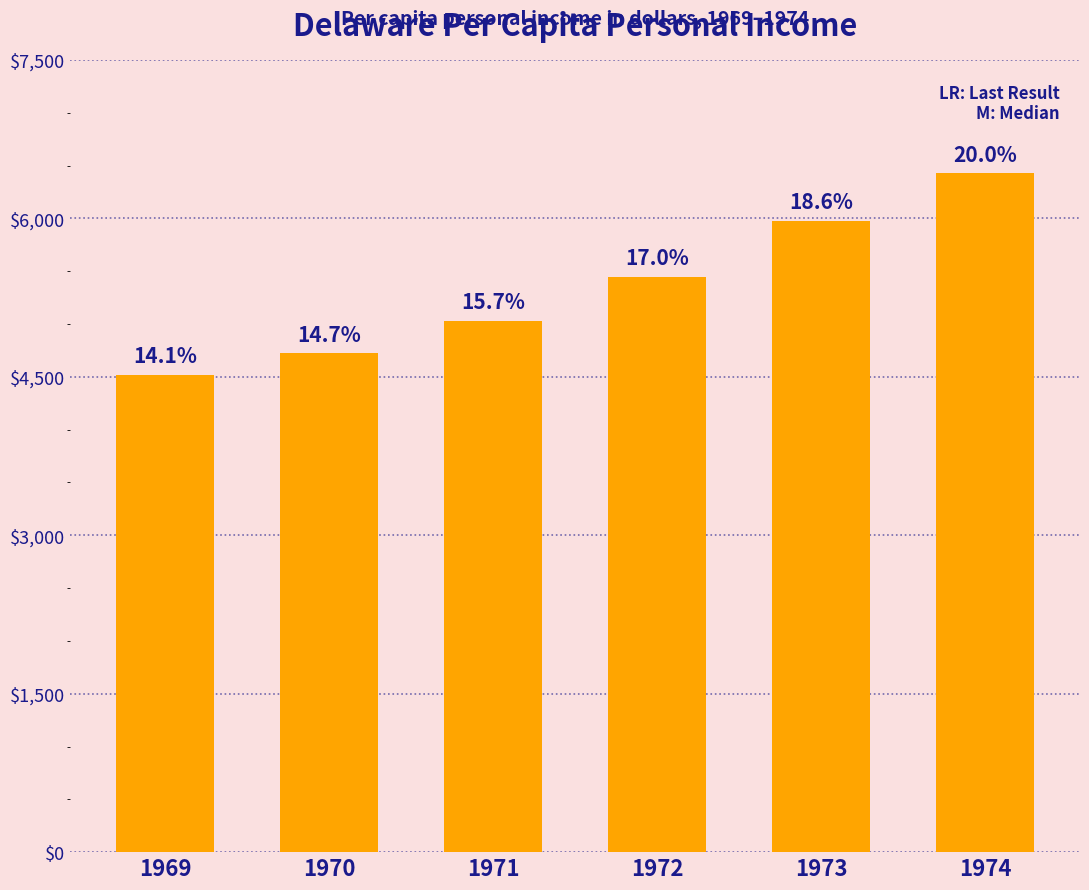

Does the chart contain any negative values?

No